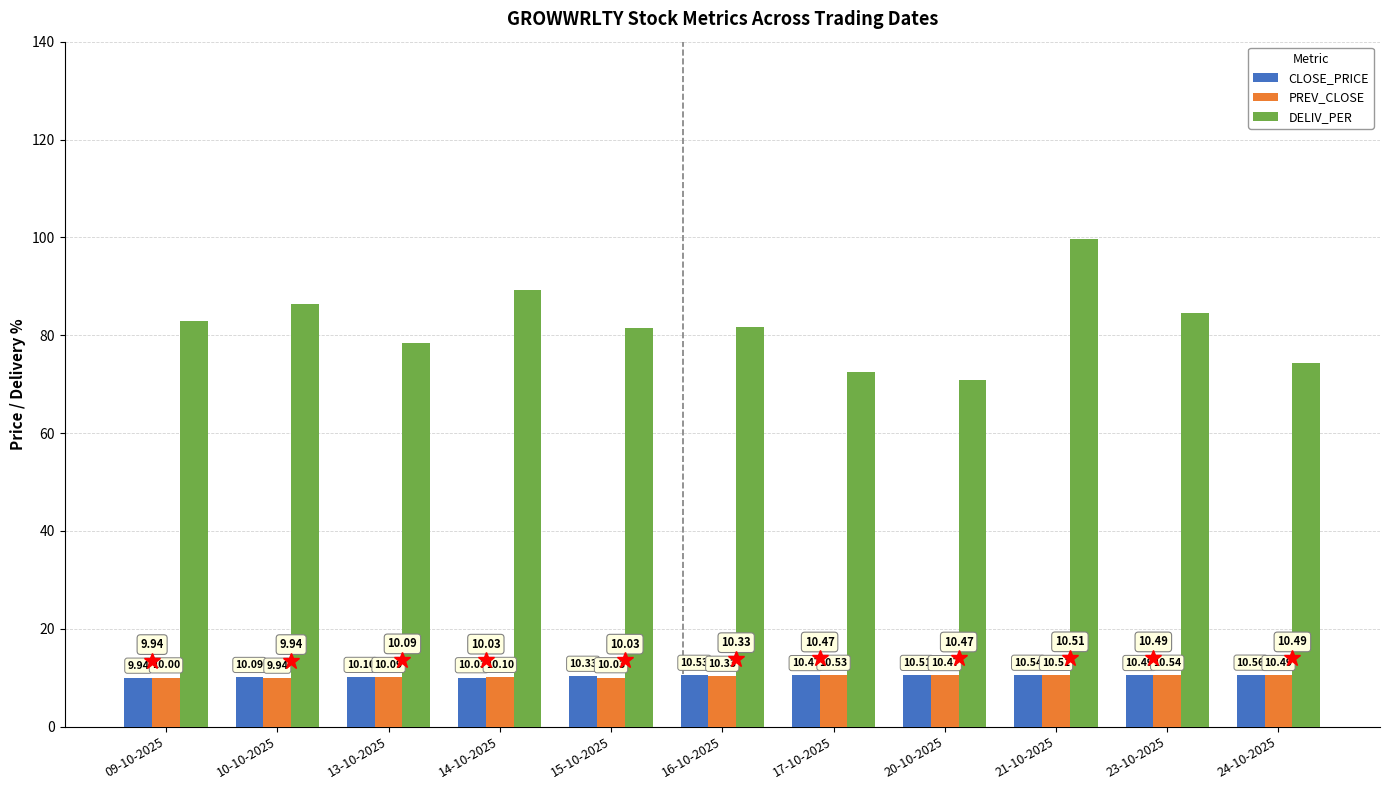

Are the bars grouped side by side (vs. stacked)?

Yes